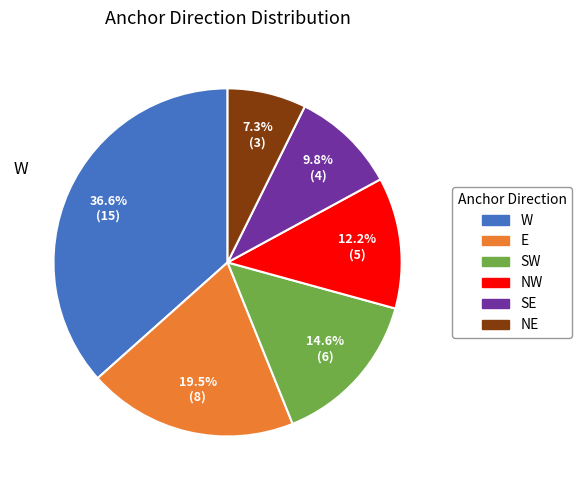

Does W account for over 50% of the chart?

No